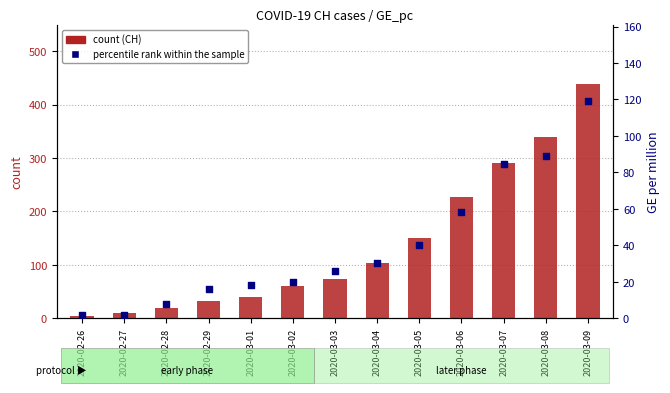

What is the total value across all series at 2020-03-02?

80.2